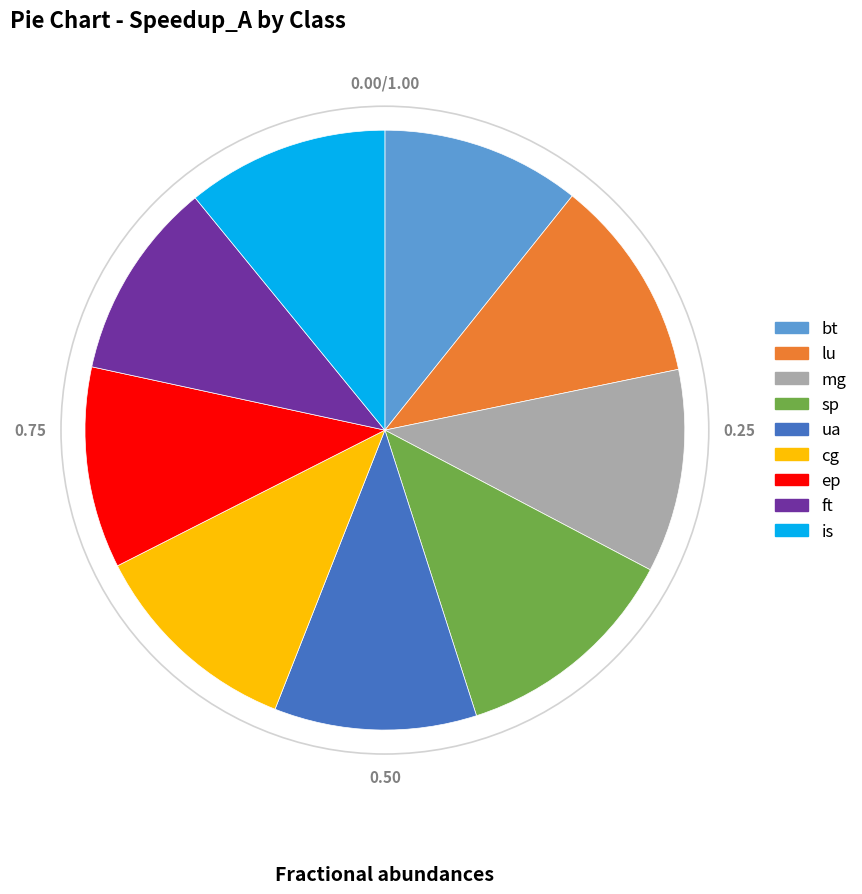

What is the ratio of the value at cg to the value at lu?

1.0